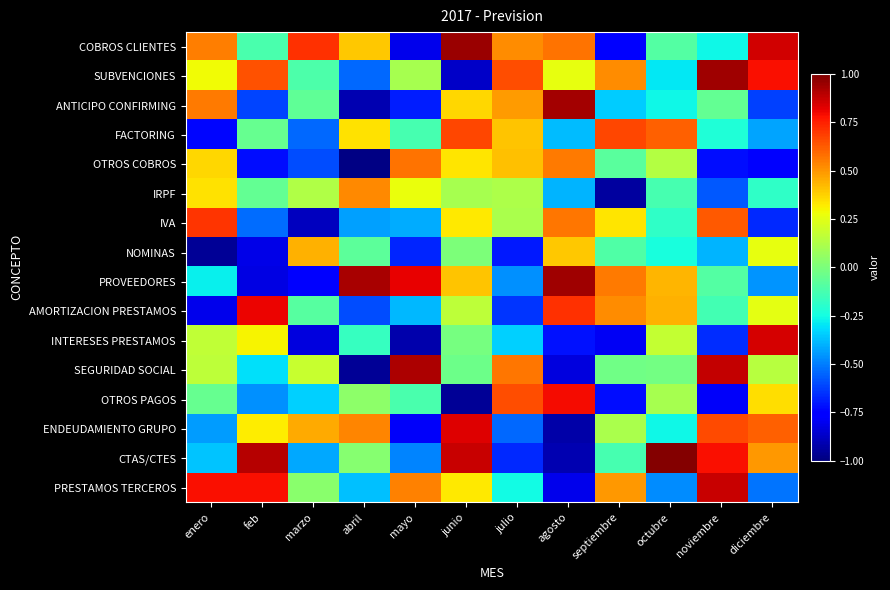

What is the greatest value displayed?

1.0